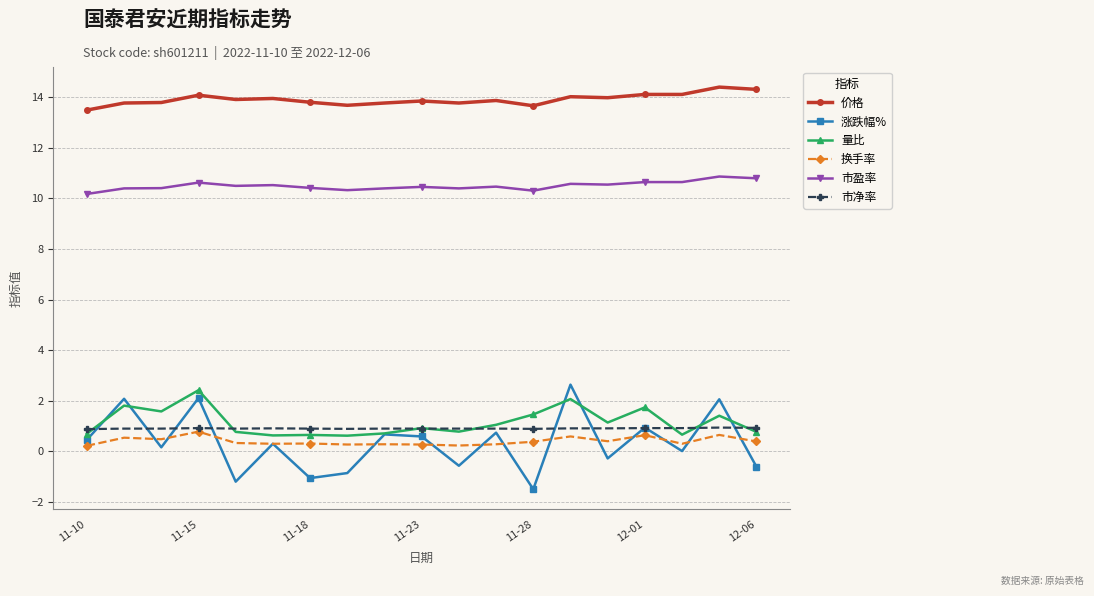

What is the sum of all 价格 values?

264.5